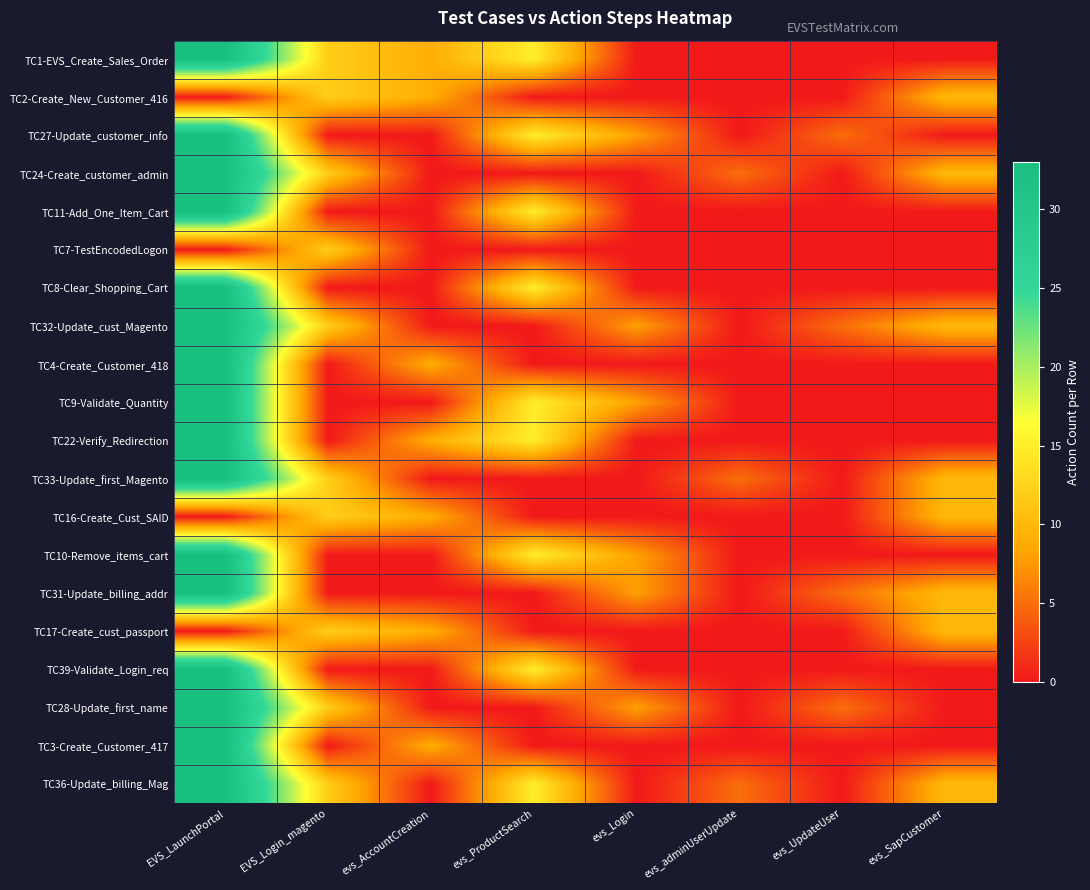

Reading left to right, transcribe all the data shown in this chart.

TC1-EVS_Create_Sales_Order: EVS_LaunchPortal=33	EVS_Login_magento=12	evs_AccountCreation=9	evs_ProductSearch=15	evs_Login=0	evs_adminUserUpdate=0	evs_UpdateUser=0	evs_SapCustomer=0
TC2-Create_New_Customer_416: EVS_LaunchPortal=0	EVS_Login_magento=12	evs_AccountCreation=9	evs_ProductSearch=0	evs_Login=0	evs_adminUserUpdate=0	evs_UpdateUser=0	evs_SapCustomer=10
TC27-Update_customer_info: EVS_LaunchPortal=33	EVS_Login_magento=0	evs_AccountCreation=0	evs_ProductSearch=15	evs_Login=8	evs_adminUserUpdate=0	evs_UpdateUser=5	evs_SapCustomer=0
TC24-Create_customer_admin: EVS_LaunchPortal=33	EVS_Login_magento=12	evs_AccountCreation=0	evs_ProductSearch=0	evs_Login=0	evs_adminUserUpdate=5	evs_UpdateUser=0	evs_SapCustomer=10
TC11-Add_One_Item_Cart: EVS_LaunchPortal=33	EVS_Login_magento=0	evs_AccountCreation=0	evs_ProductSearch=15	evs_Login=0	evs_adminUserUpdate=0	evs_UpdateUser=0	evs_SapCustomer=0
TC7-TestEncodedLogon: EVS_LaunchPortal=0	EVS_Login_magento=12	evs_AccountCreation=0	evs_ProductSearch=0	evs_Login=0	evs_adminUserUpdate=0	evs_UpdateUser=0	evs_SapCustomer=0
TC8-Clear_Shopping_Cart: EVS_LaunchPortal=33	EVS_Login_magento=0	evs_AccountCreation=0	evs_ProductSearch=15	evs_Login=0	evs_adminUserUpdate=0	evs_UpdateUser=0	evs_SapCustomer=0
TC32-Update_cust_Magento: EVS_LaunchPortal=33	EVS_Login_magento=12	evs_AccountCreation=0	evs_ProductSearch=0	evs_Login=8	evs_adminUserUpdate=0	evs_UpdateUser=5	evs_SapCustomer=10
TC4-Create_Customer_418: EVS_LaunchPortal=33	EVS_Login_magento=0	evs_AccountCreation=9	evs_ProductSearch=0	evs_Login=0	evs_adminUserUpdate=0	evs_UpdateUser=0	evs_SapCustomer=0
TC9-Validate_Quantity: EVS_LaunchPortal=33	EVS_Login_magento=0	evs_AccountCreation=0	evs_ProductSearch=15	evs_Login=8	evs_adminUserUpdate=0	evs_UpdateUser=0	evs_SapCustomer=0
TC22-Verify_Redirection: EVS_LaunchPortal=33	EVS_Login_magento=0	evs_AccountCreation=9	evs_ProductSearch=15	evs_Login=0	evs_adminUserUpdate=0	evs_UpdateUser=0	evs_SapCustomer=0
TC33-Update_first_Magento: EVS_LaunchPortal=33	EVS_Login_magento=12	evs_AccountCreation=0	evs_ProductSearch=0	evs_Login=0	evs_adminUserUpdate=5	evs_UpdateUser=0	evs_SapCustomer=10
TC16-Create_Cust_SAID: EVS_LaunchPortal=0	EVS_Login_magento=12	evs_AccountCreation=9	evs_ProductSearch=0	evs_Login=0	evs_adminUserUpdate=0	evs_UpdateUser=0	evs_SapCustomer=10
TC10-Remove_items_cart: EVS_LaunchPortal=33	EVS_Login_magento=0	evs_AccountCreation=0	evs_ProductSearch=15	evs_Login=8	evs_adminUserUpdate=0	evs_UpdateUser=0	evs_SapCustomer=0
TC31-Update_billing_addr: EVS_LaunchPortal=33	EVS_Login_magento=0	evs_AccountCreation=0	evs_ProductSearch=0	evs_Login=8	evs_adminUserUpdate=0	evs_UpdateUser=5	evs_SapCustomer=10
TC17-Create_cust_passport: EVS_LaunchPortal=0	EVS_Login_magento=12	evs_AccountCreation=9	evs_ProductSearch=0	evs_Login=0	evs_adminUserUpdate=0	evs_UpdateUser=0	evs_SapCustomer=10
TC39-Validate_Login_req: EVS_LaunchPortal=33	EVS_Login_magento=0	evs_AccountCreation=0	evs_ProductSearch=15	evs_Login=0	evs_adminUserUpdate=0	evs_UpdateUser=0	evs_SapCustomer=0
TC28-Update_first_name: EVS_LaunchPortal=33	EVS_Login_magento=12	evs_AccountCreation=0	evs_ProductSearch=0	evs_Login=8	evs_adminUserUpdate=0	evs_UpdateUser=5	evs_SapCustomer=0
TC3-Create_Customer_417: EVS_LaunchPortal=33	EVS_Login_magento=0	evs_AccountCreation=9	evs_ProductSearch=0	evs_Login=0	evs_adminUserUpdate=0	evs_UpdateUser=0	evs_SapCustomer=0
TC36-Update_billing_Mag: EVS_LaunchPortal=33	EVS_Login_magento=12	evs_AccountCreation=0	evs_ProductSearch=15	evs_Login=0	evs_adminUserUpdate=5	evs_UpdateUser=0	evs_SapCustomer=10